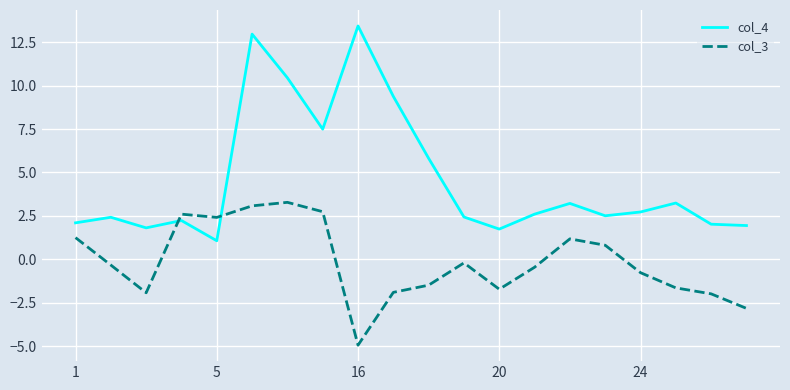

What is the difference between the maximum and minimum values in the col_4 series?

12.4